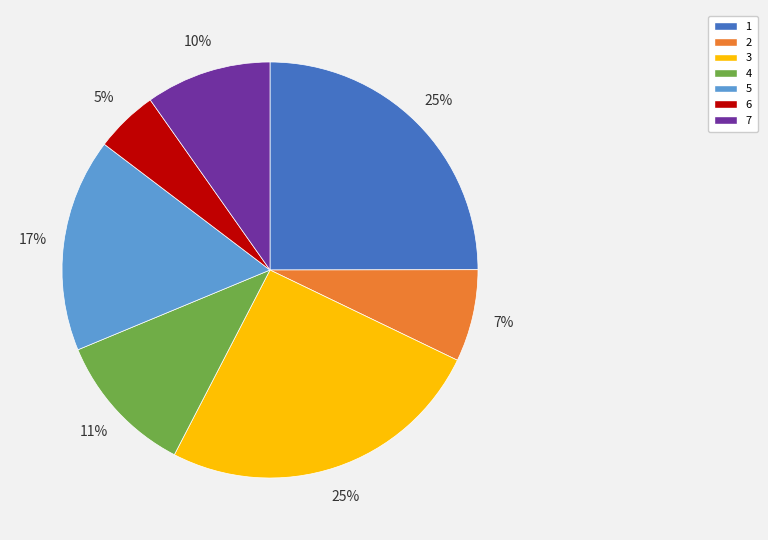

Which category has the smallest portion of the pie?

6